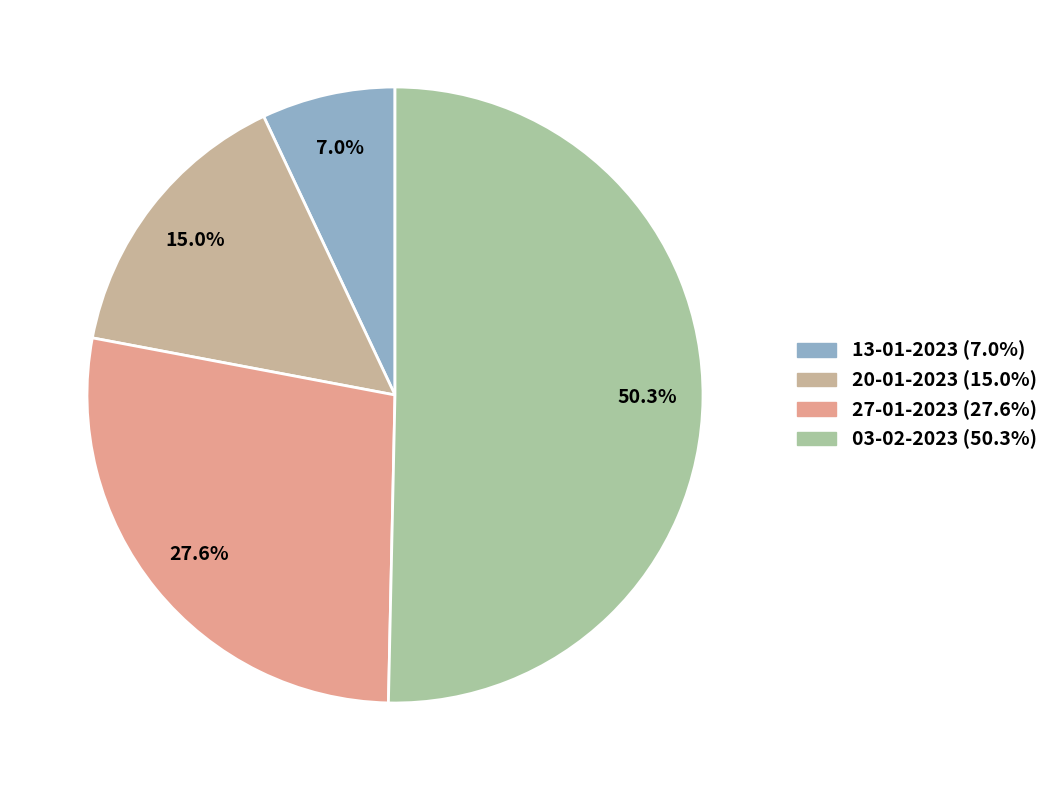

Do 03-02-2023 and 20-01-2023 together represent more than half of the pie?

Yes